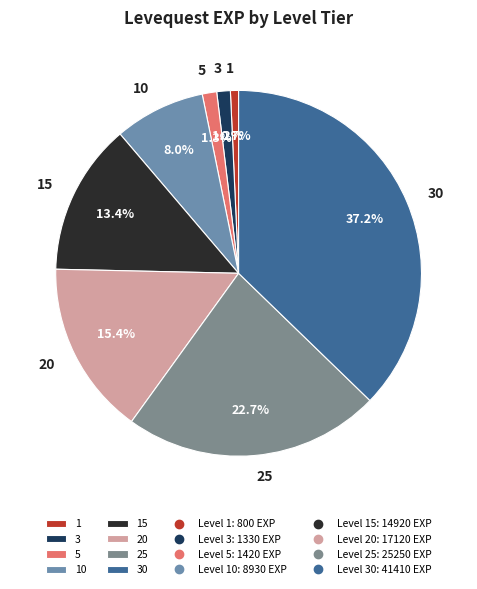

What percentage is the 30 slice, to the nearest percent?

37%